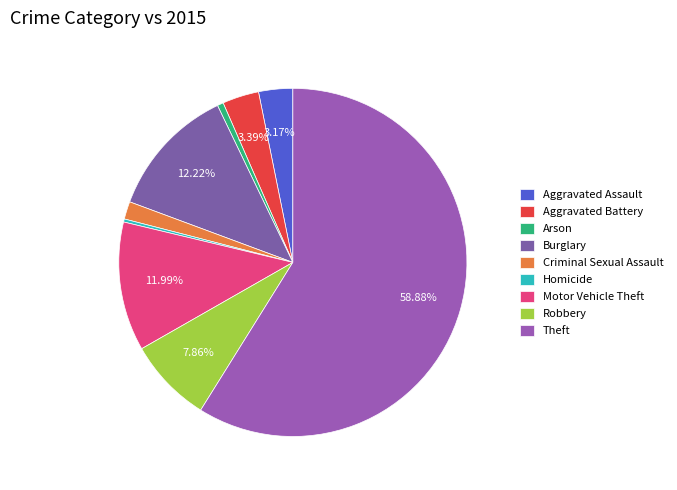

The Robbery slice represents 8% of the pie. True or false?

True